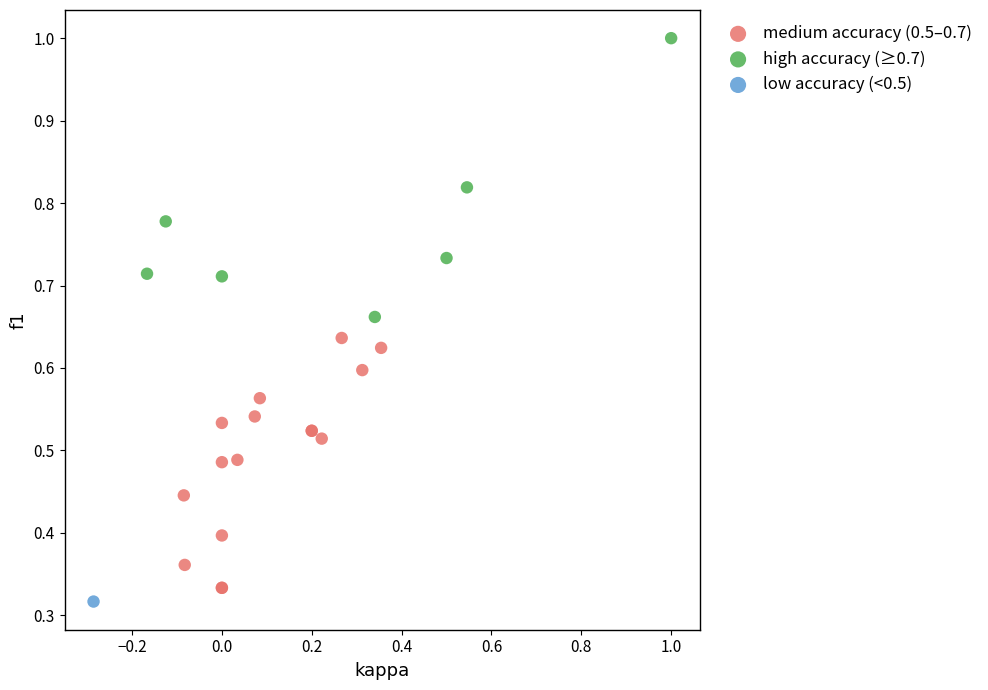

Which series reaches the minimum Y coordinate?

low accuracy (<0.5)